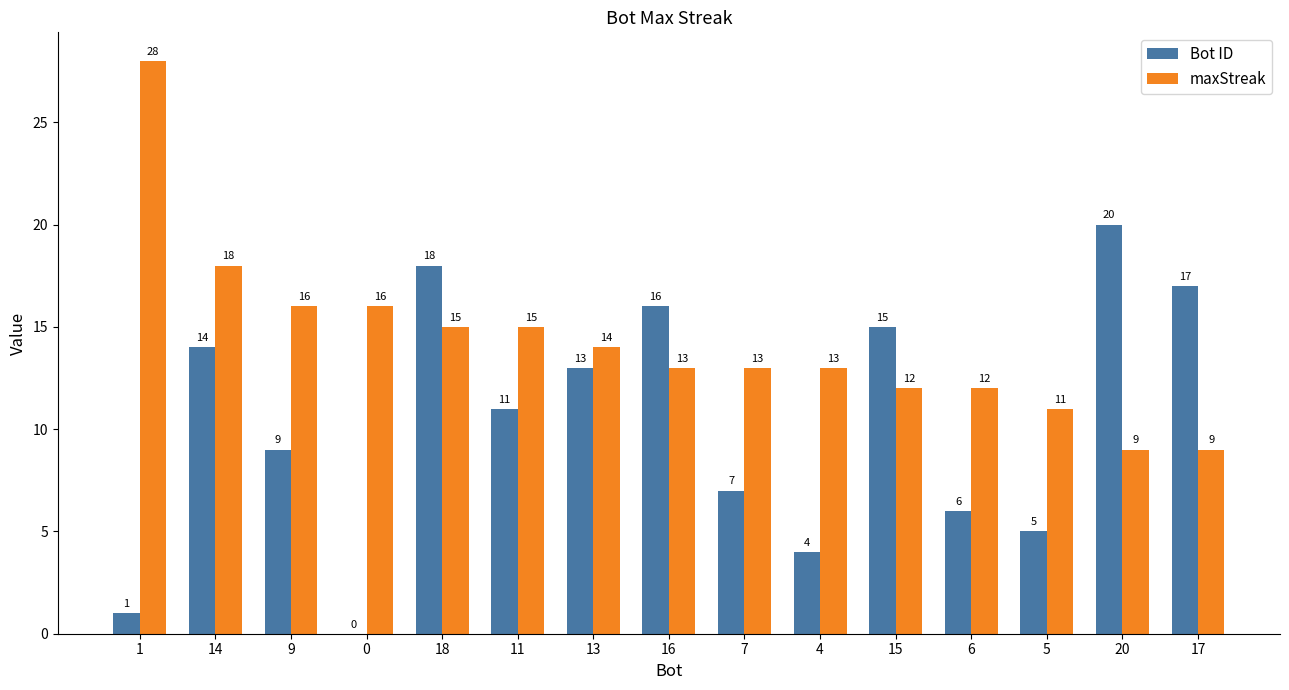

Which series has the largest range (max minus min)?

Bot ID